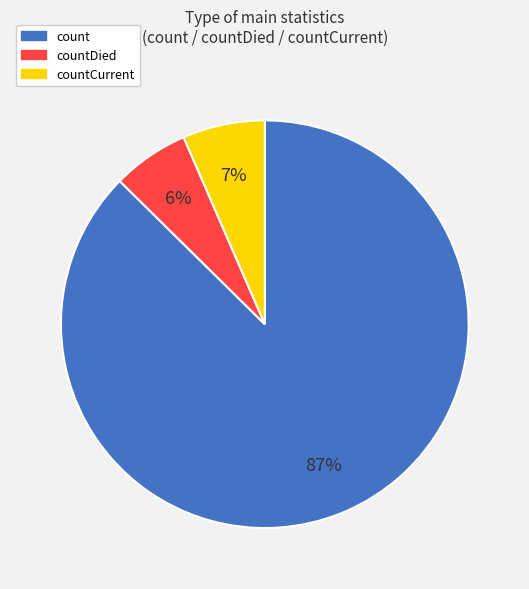

True or false: count accounts for 87% of the total.

True